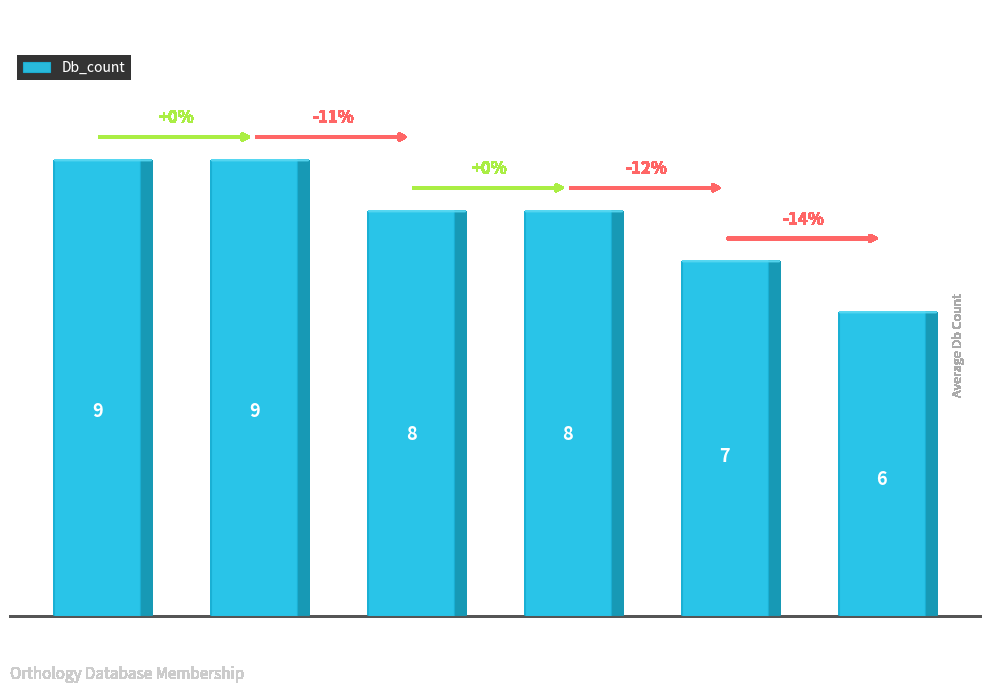

What is the label of the 2nd bar from the left?

PAPOG_MOUSE